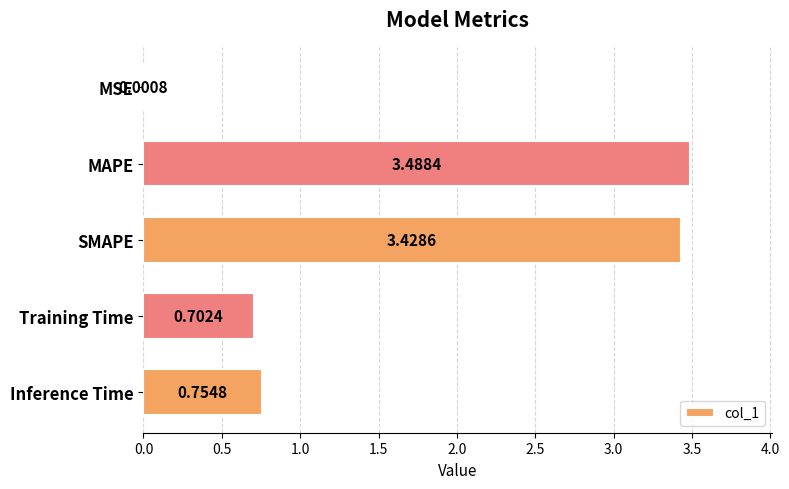

Are the bars grouped side by side (vs. stacked)?

No